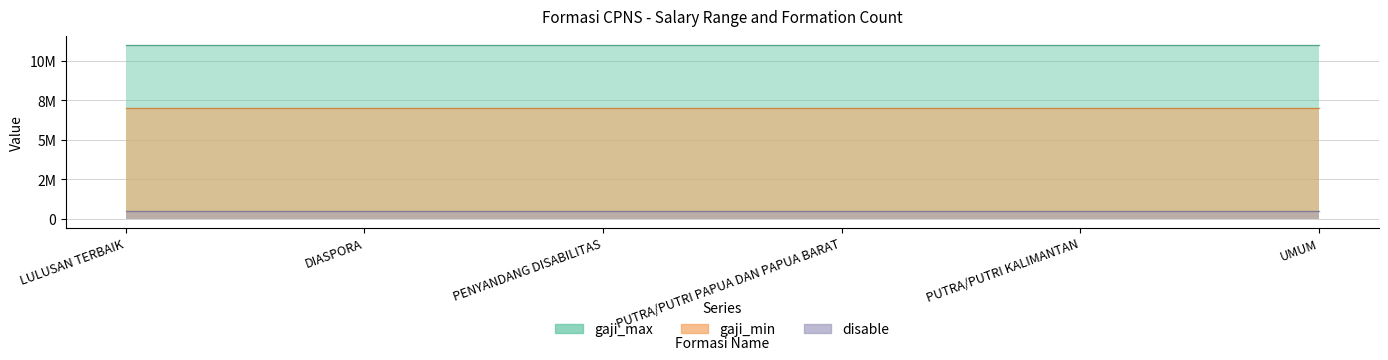

Is it true that gaji_max equals 17530442 at LULUSAN TERBAIK?

False